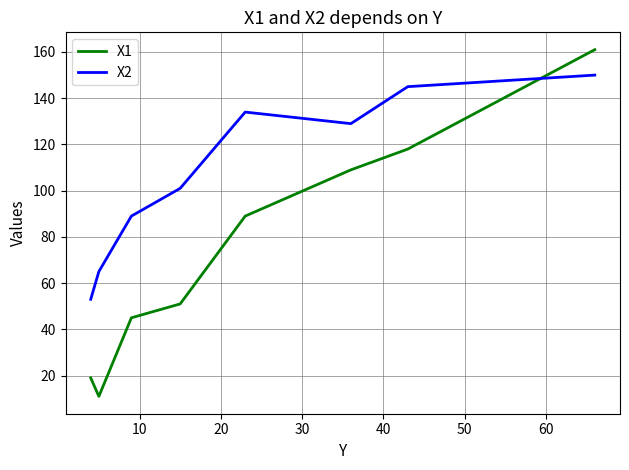

What is the difference between the maximum and second lowest values in the X1 series?

142